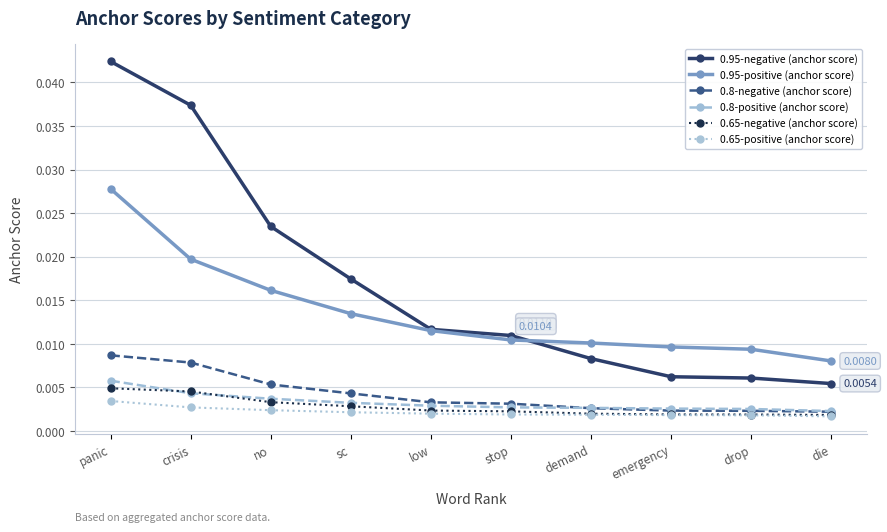

Which series has the largest total across all categories?

0.95-negative (anchor score)